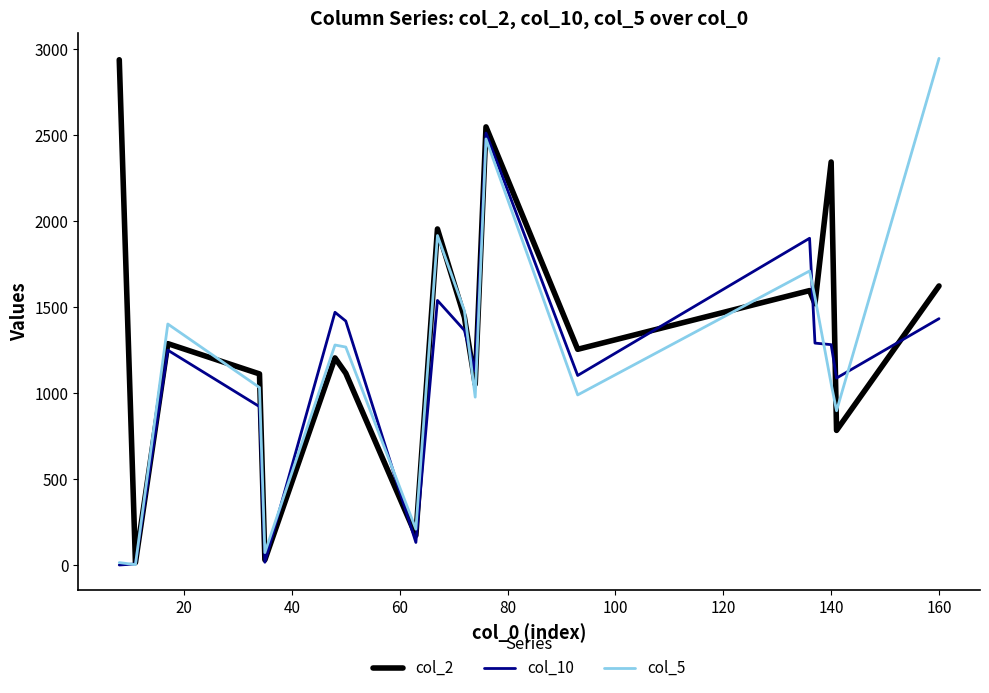

Count the number of data series in this chart.

3